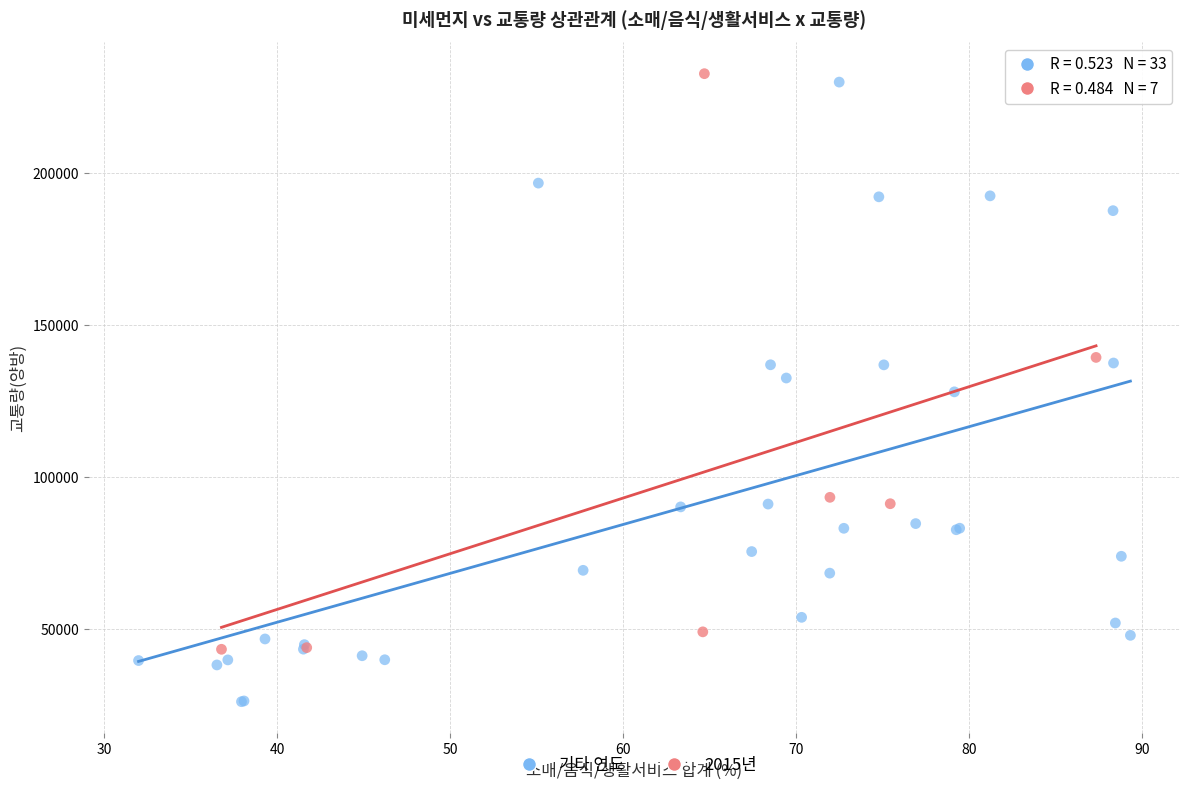

Which series reaches the maximum Y coordinate?

2015년